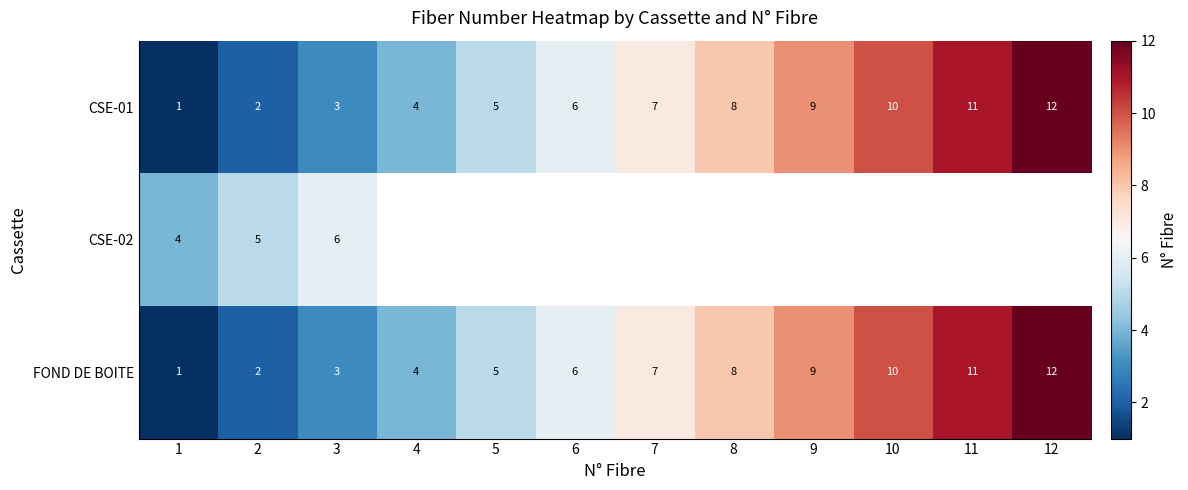

What is the smallest value displayed?

1.0